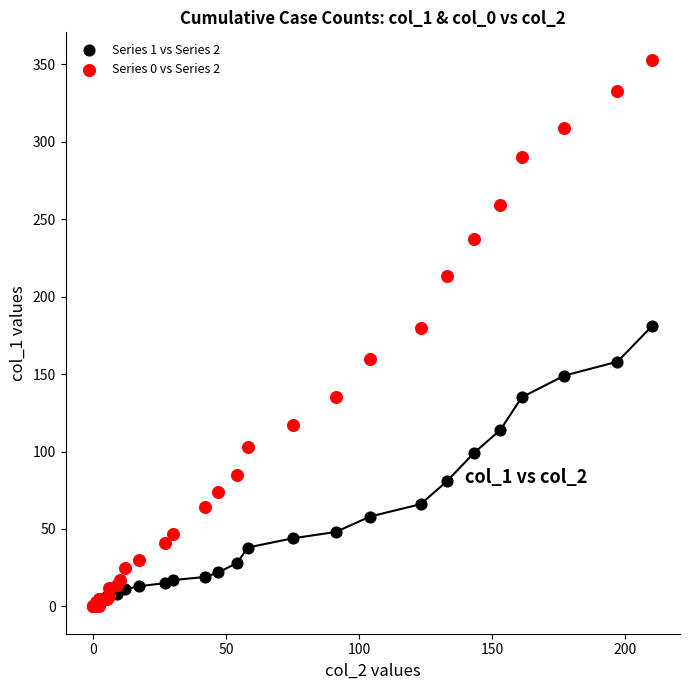

What are all the series names shown in the legend?

Series 1 vs Series 2, Series 0 vs Series 2